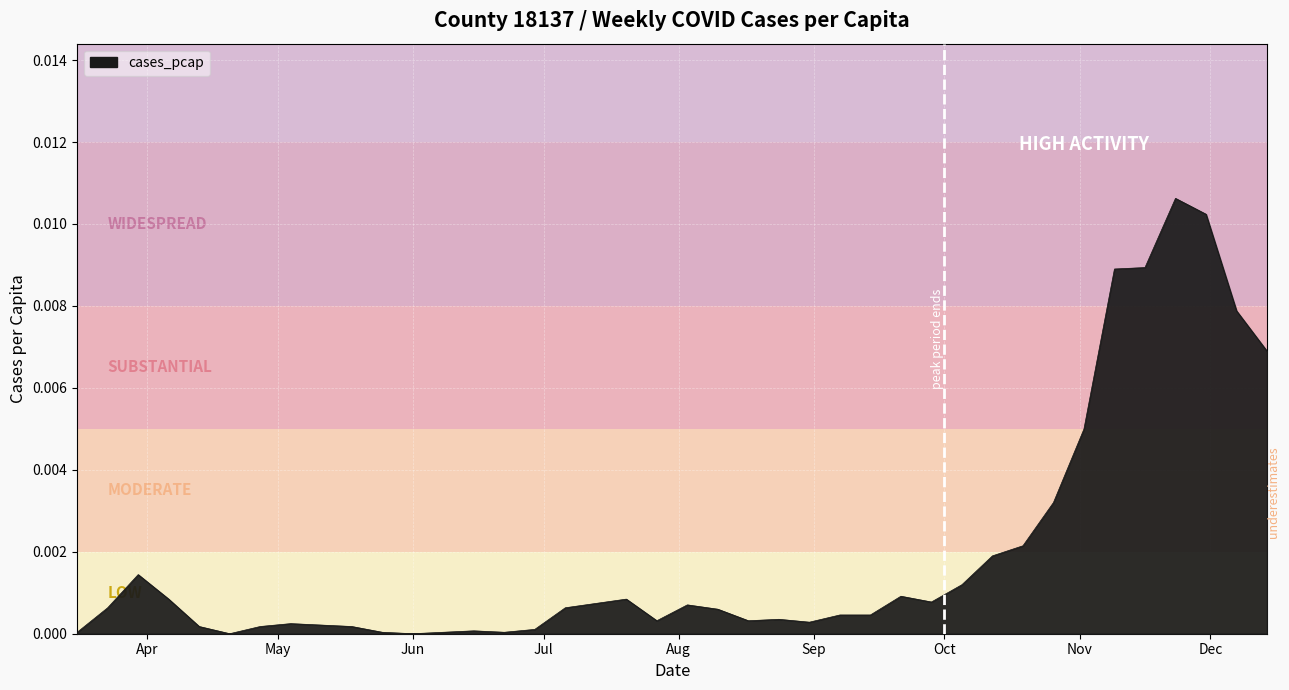

Does the chart display data point markers on the line(s)?

No